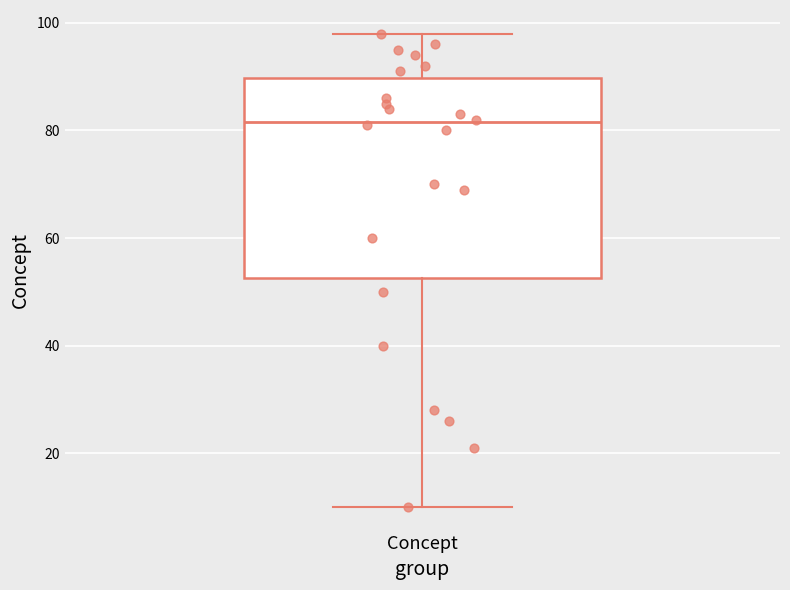

Transcribe this box plot: give where the median line is, the range the box spans, and where the two whiskers end, as read against the y-axis. The values are not printed on the chart, so give them approximately, as read against the axis.

median 82, box 52 to 90, whiskers 10 to 98